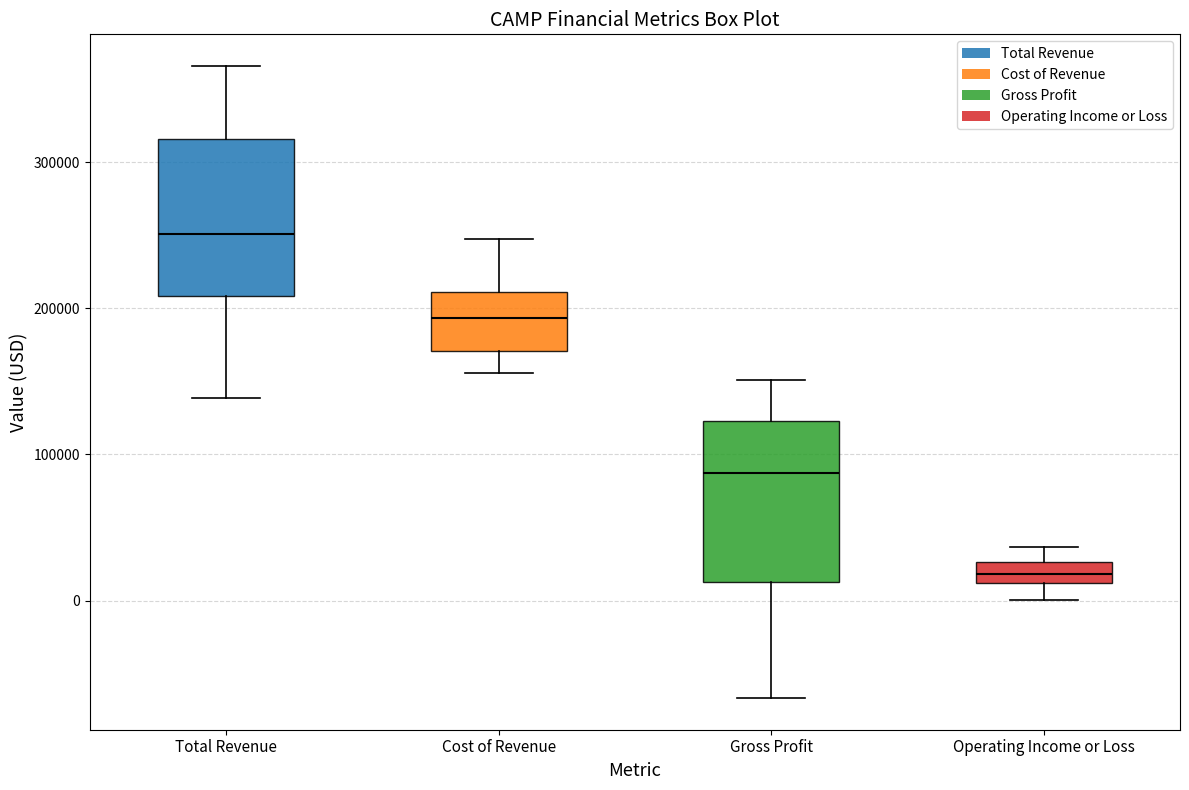

Which box has the lowest median line?

Operating Income or Loss